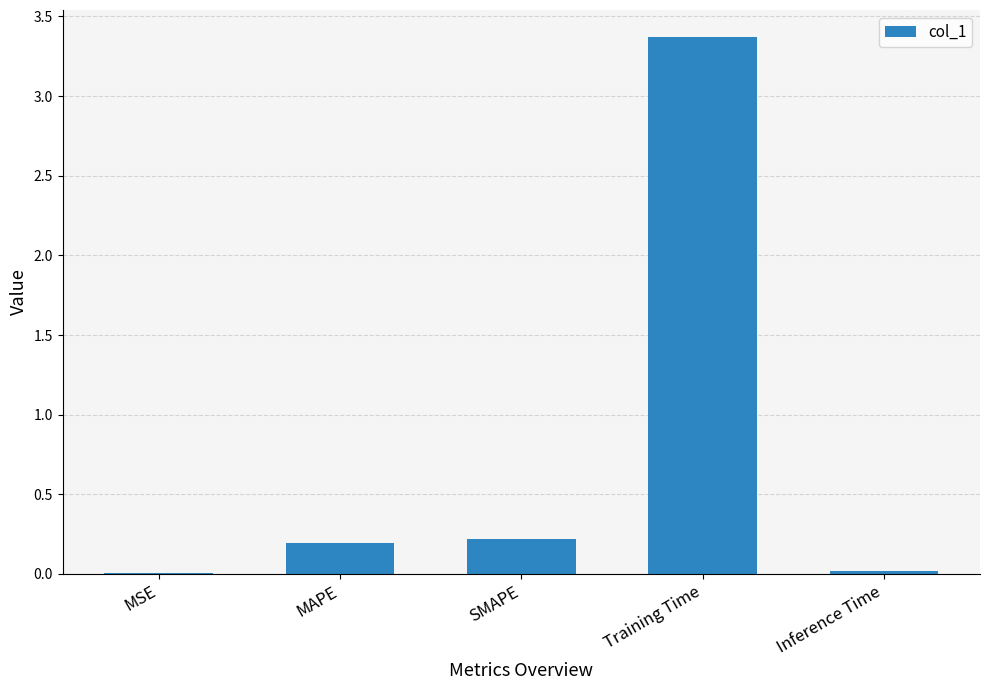

What is the maximum value shown in the chart?

3.4